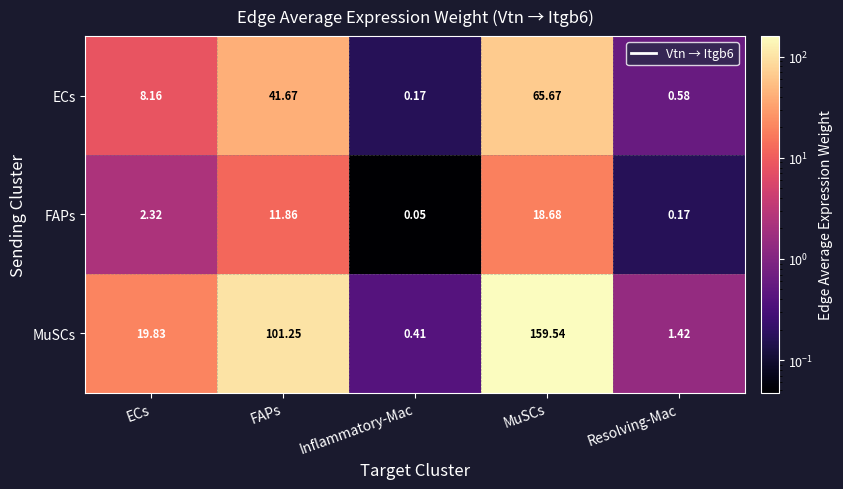

Where is MuSCs nearest to the value 79?

FAPs